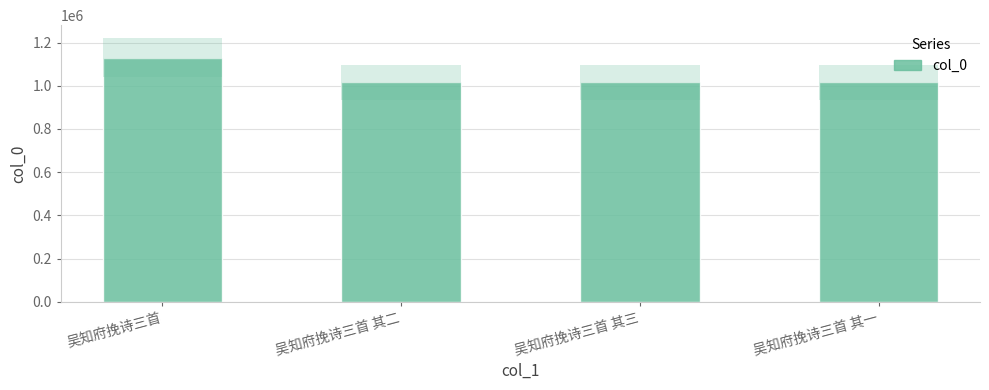

What is the sum of all values?

4178352